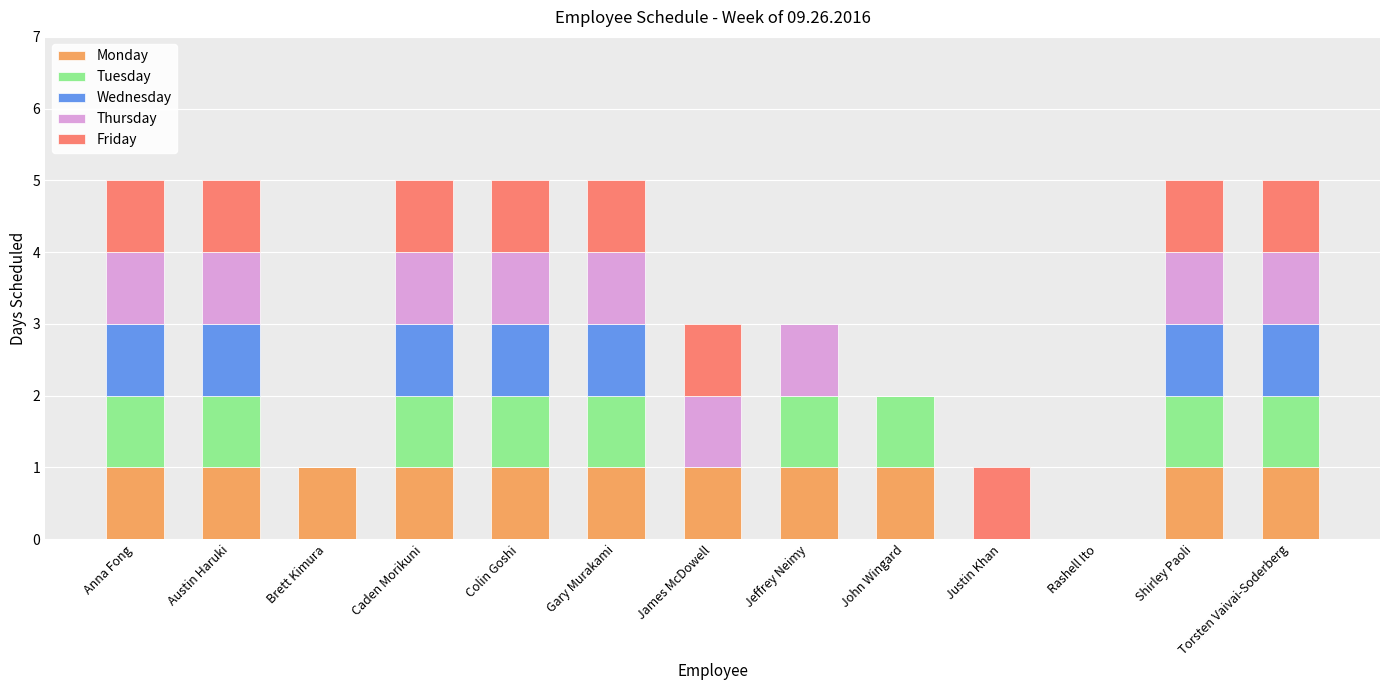

Count the Monday values in the range 1 to 2.

11